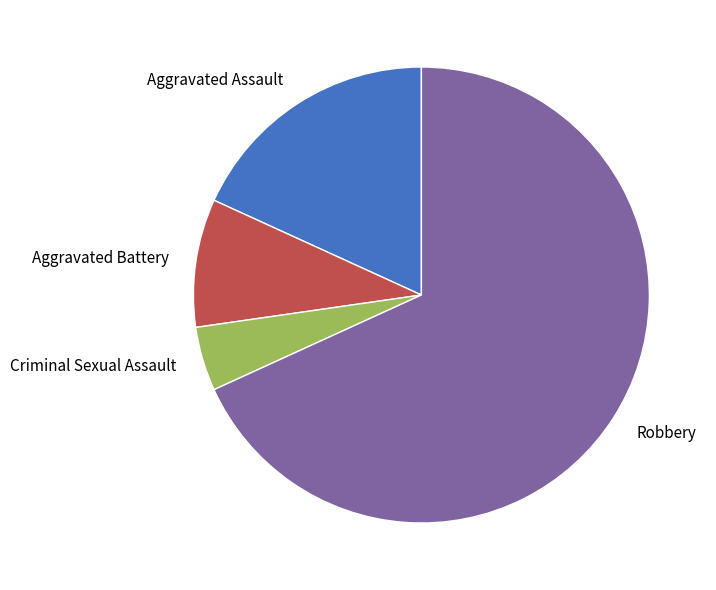

Is the sum of Aggravated Assault and Criminal Sexual Assault greater than half?

No